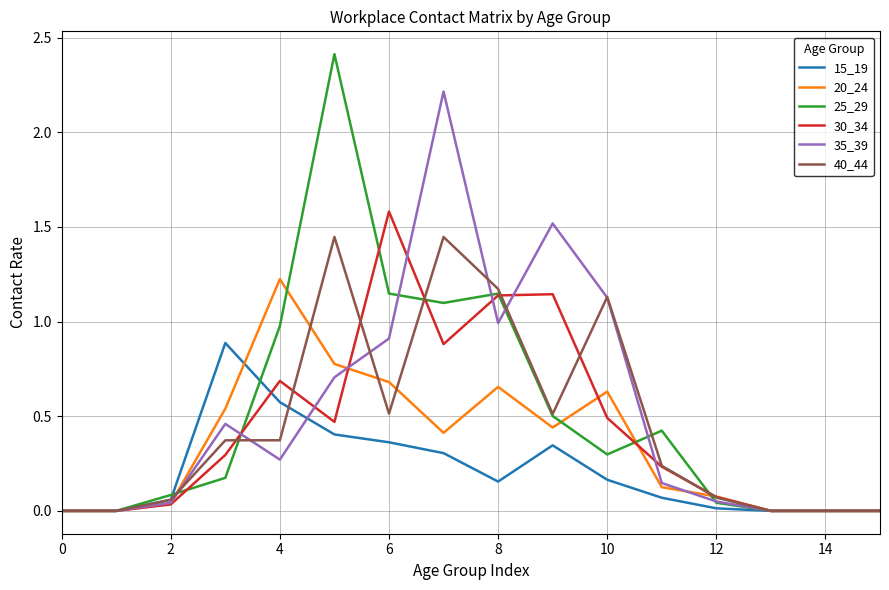

Rank the series by their maximum value, from lowest to highest.

15_19, 20_24, 40_44, 30_34, 35_39, 25_29